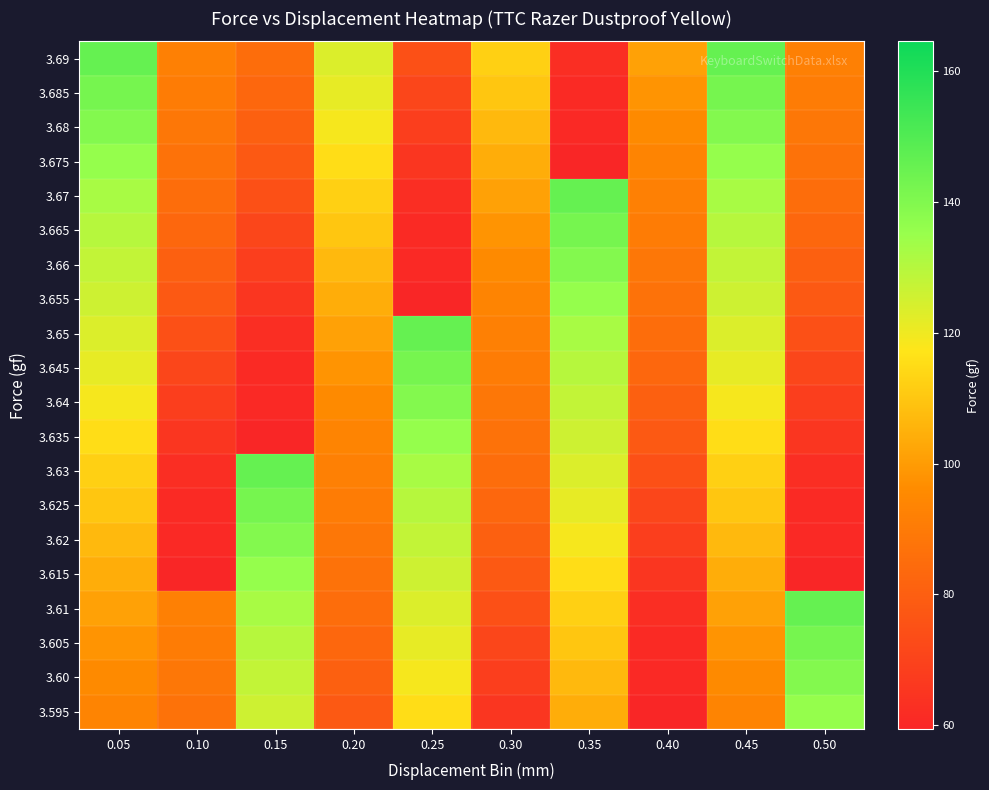

How many data points does each series have?

10